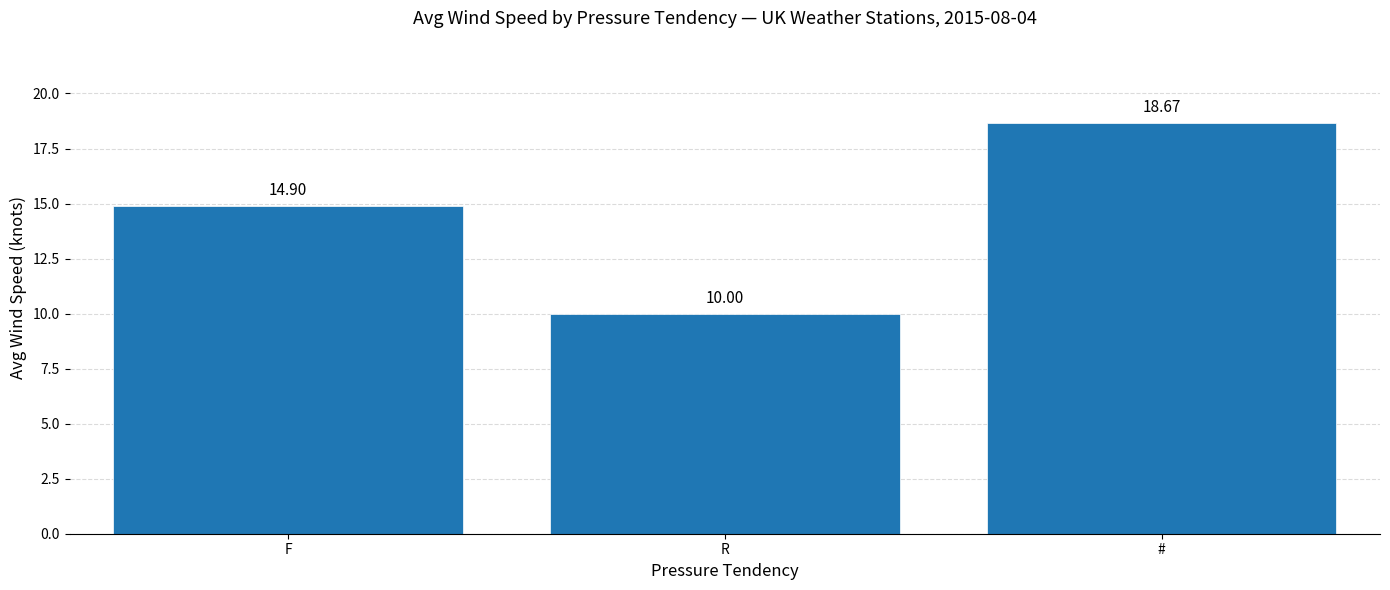

The value at # is 18.7. True or false?

True